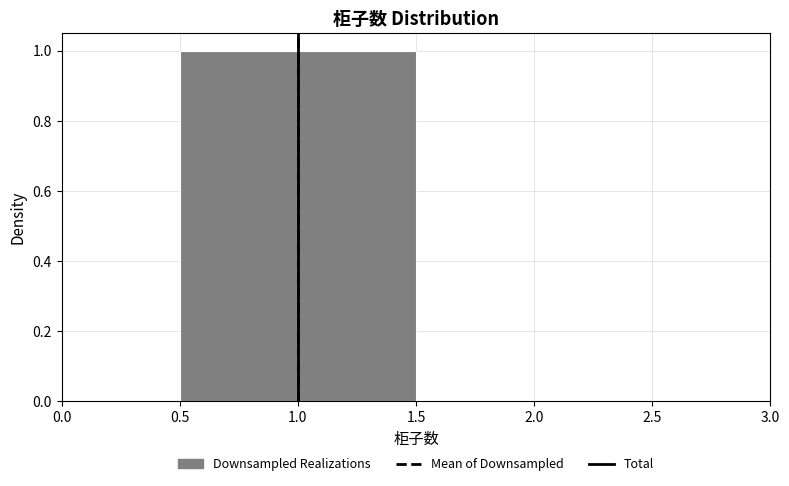

What is the height of the bar covering 0.5 to 1.5 on the x-axis? The values are not printed on the chart, so give them approximately, as read against the axis.

1